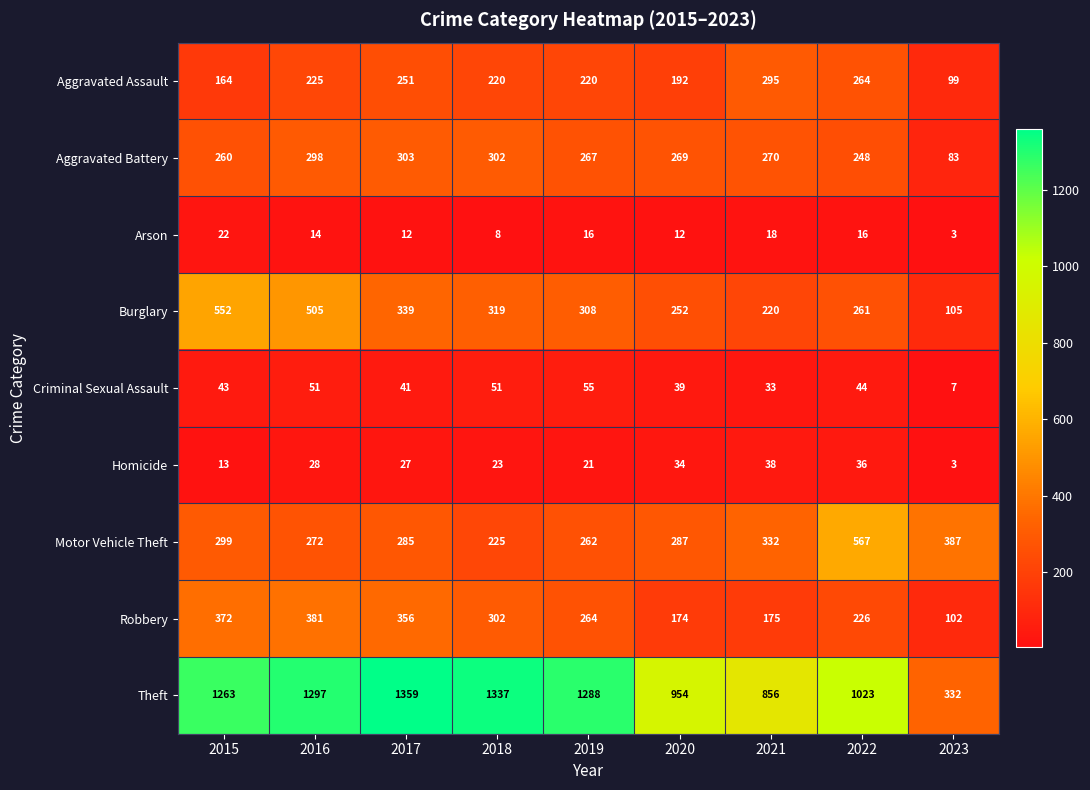

What is the total value across all series at 2023?

1121